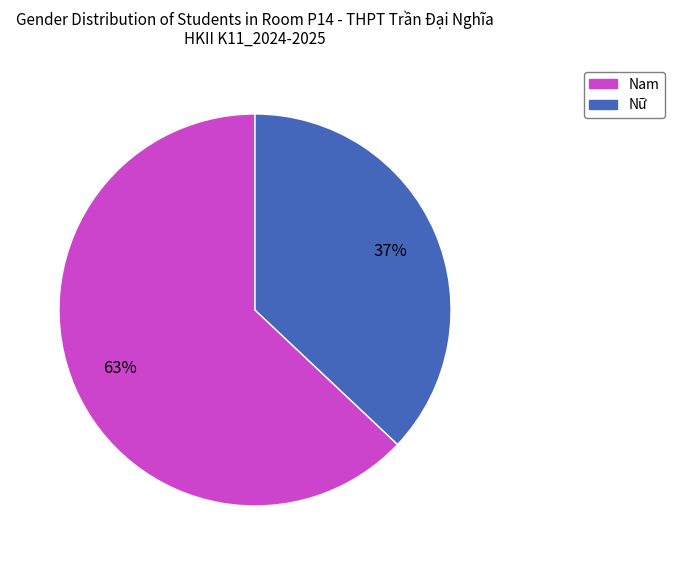

To the nearest percent, what is the combined percentage of Nam and Nữ?

100%